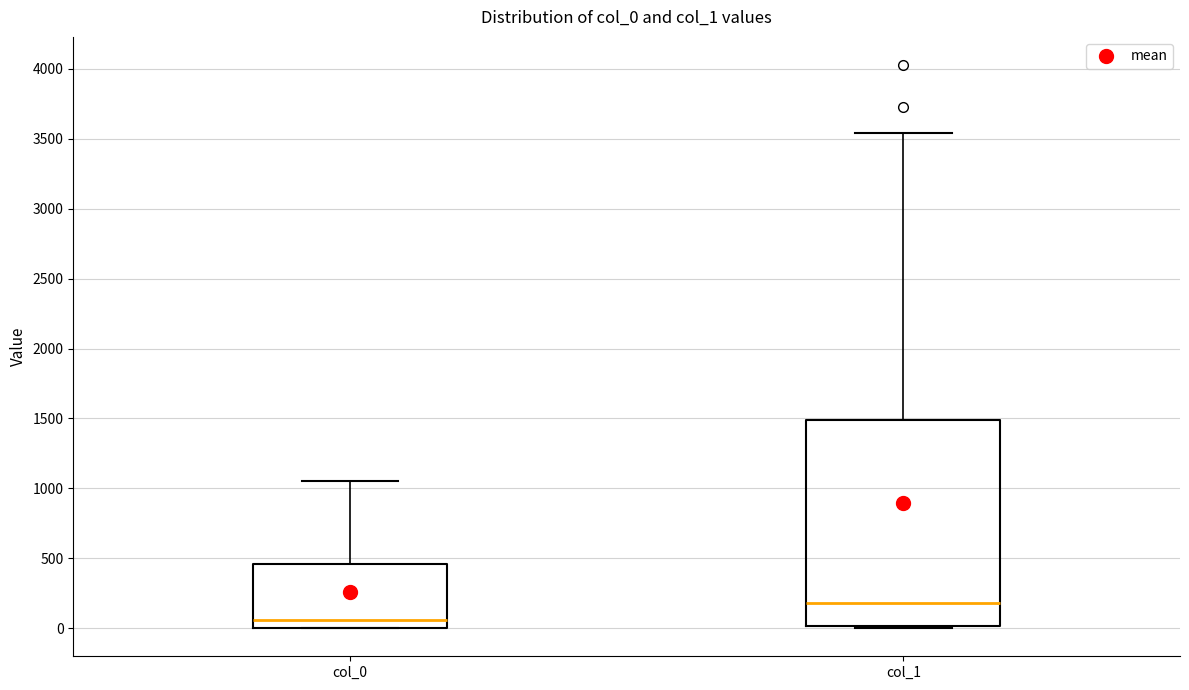

Which box has the highest median line?

col_1